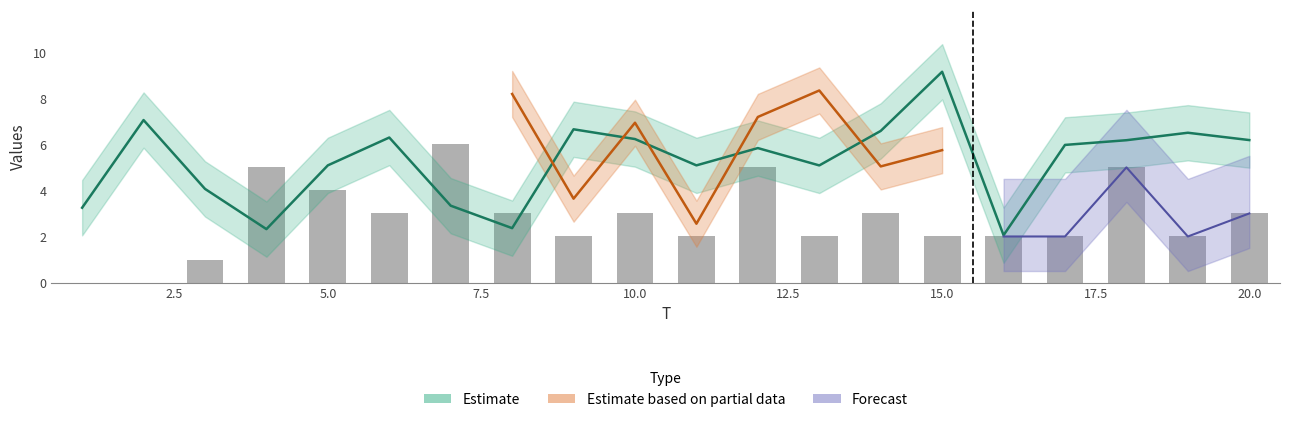

The x1 series shows 10.6 at 9. True or false?

False